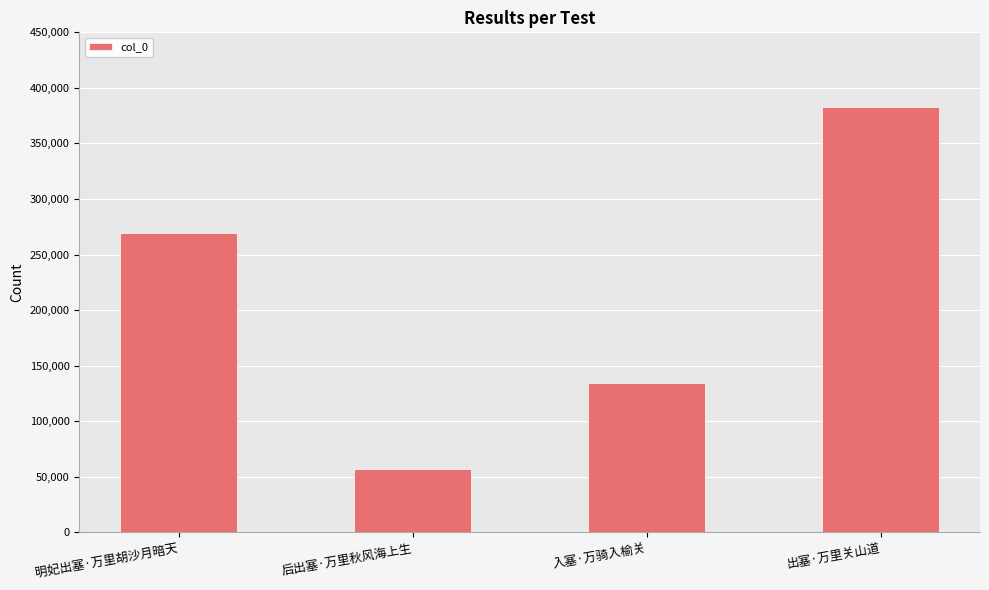

What is the difference between the values at 入塞·万骑入榆关 and 后出塞·万里秋风海上生?

77328